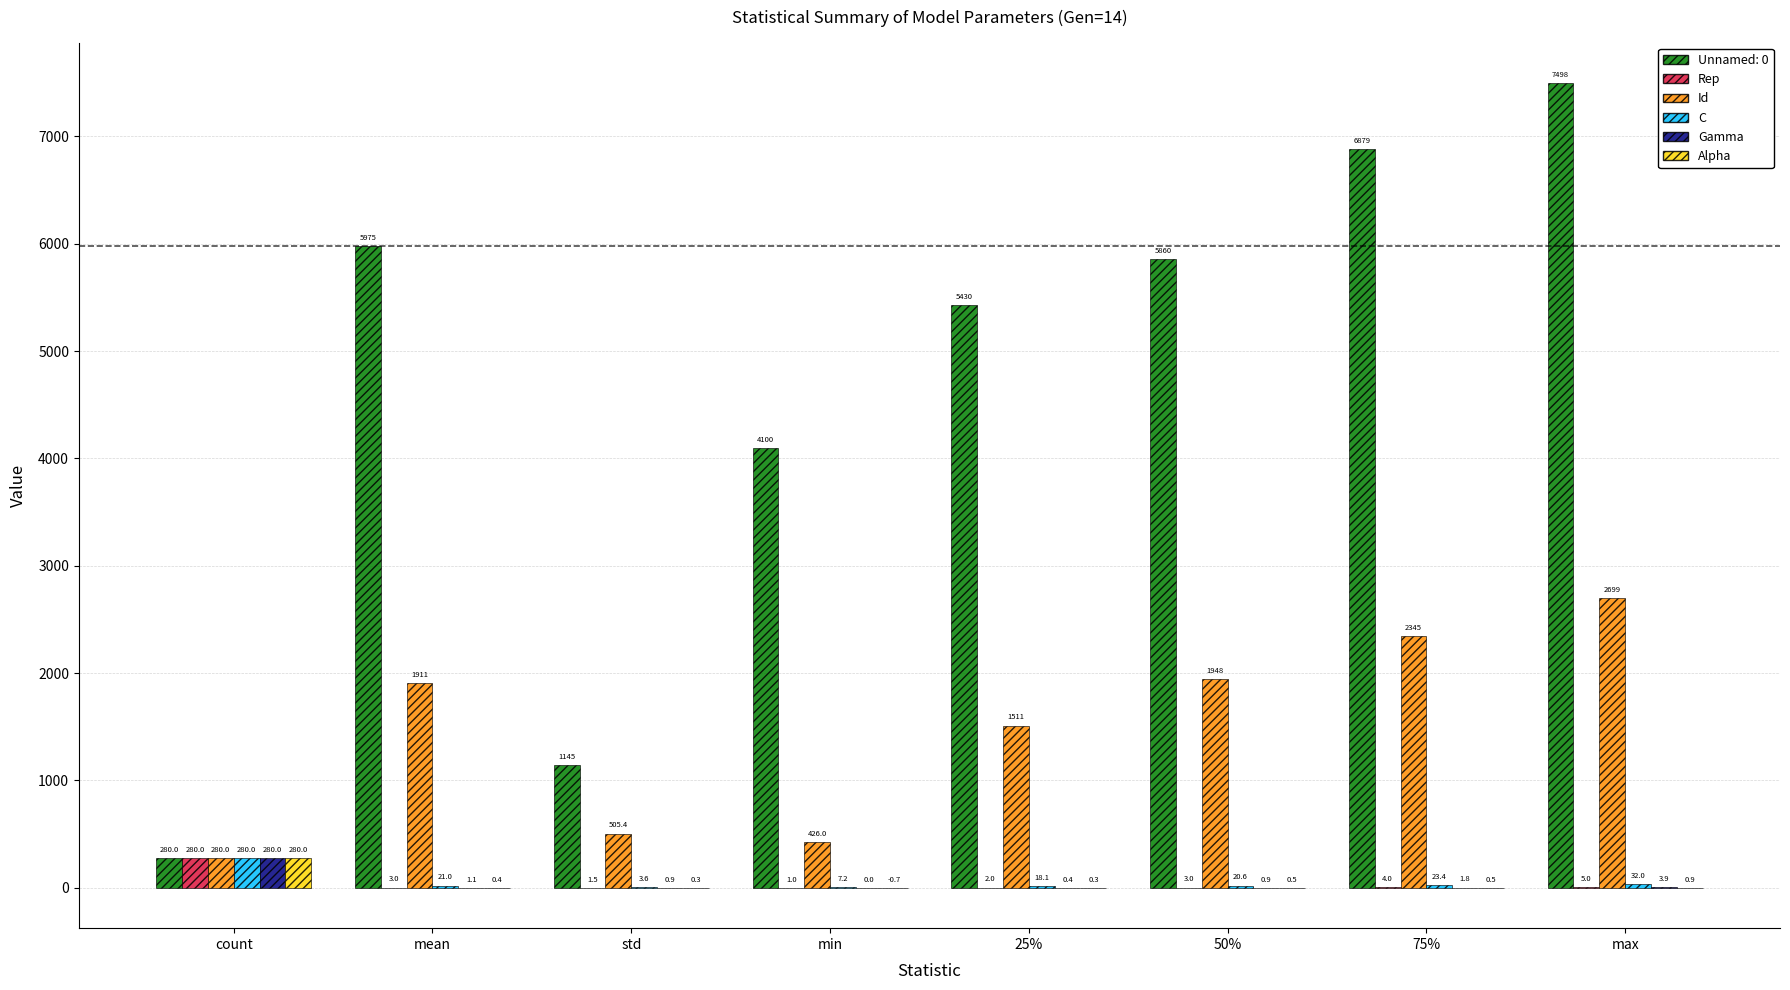

Is it true that Unnamed: 0 equals 649.3 at std?

False